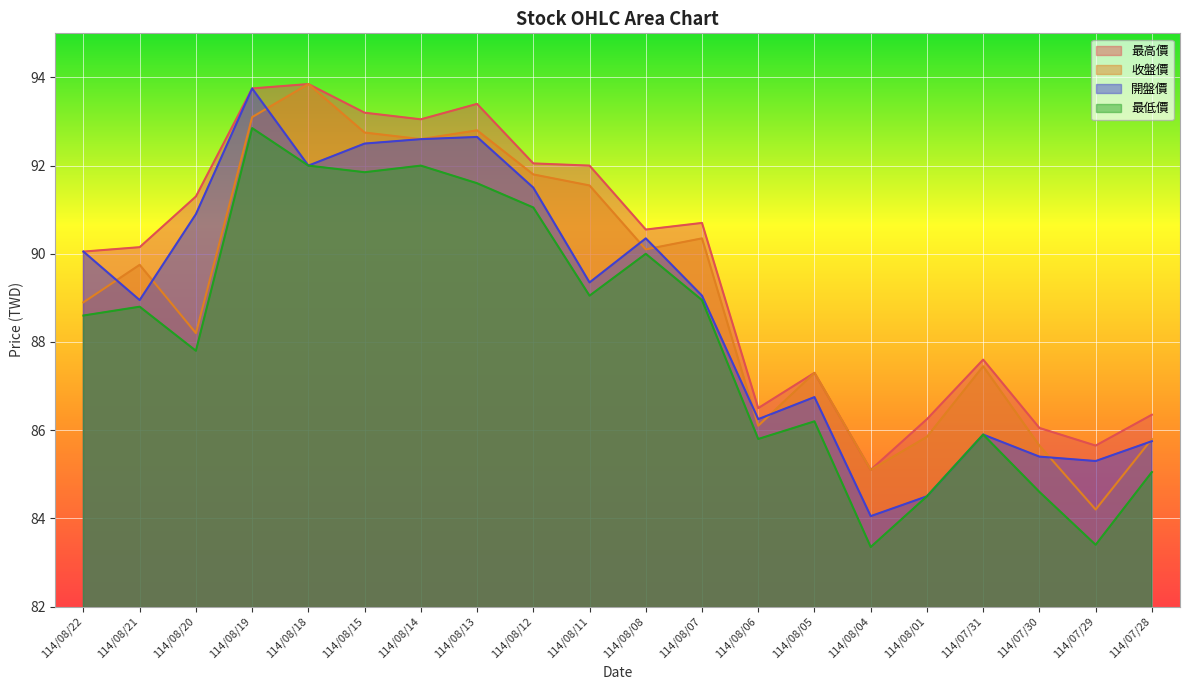

True or false: 最低價 and 最高價 cross at least once.

False